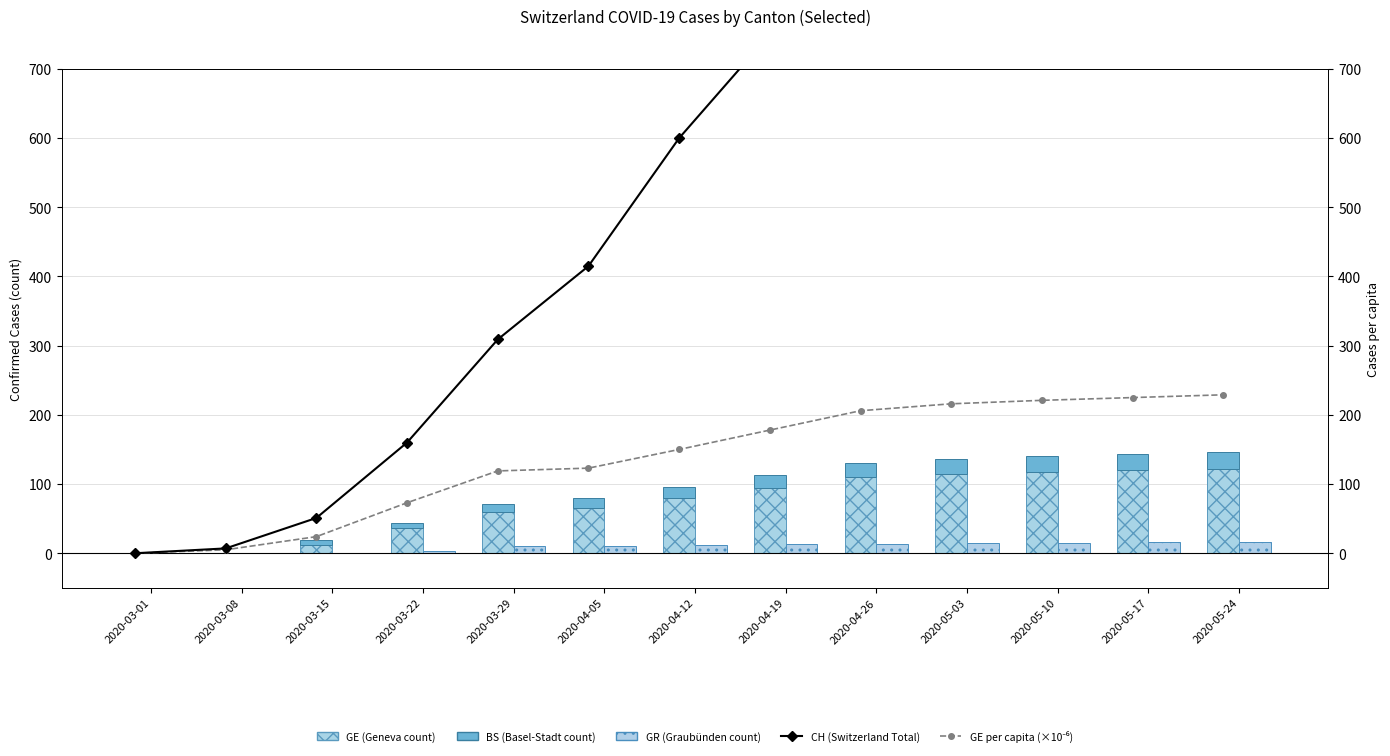

How many groups of bars are there?

13